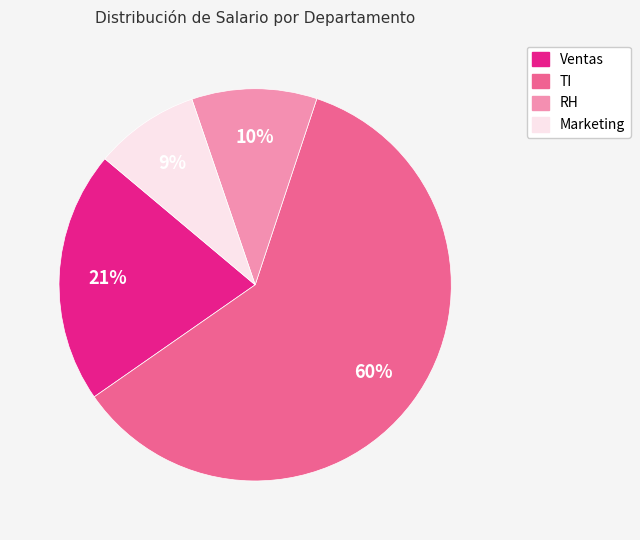

Is there a majority slice in this chart?

Yes